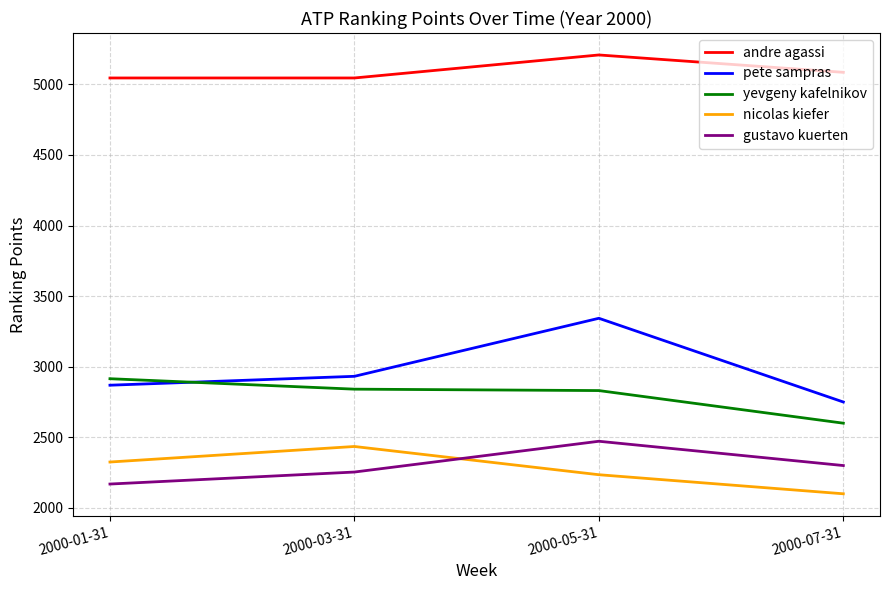

How many nicolas kiefer values are between 2235 and 2435?

3